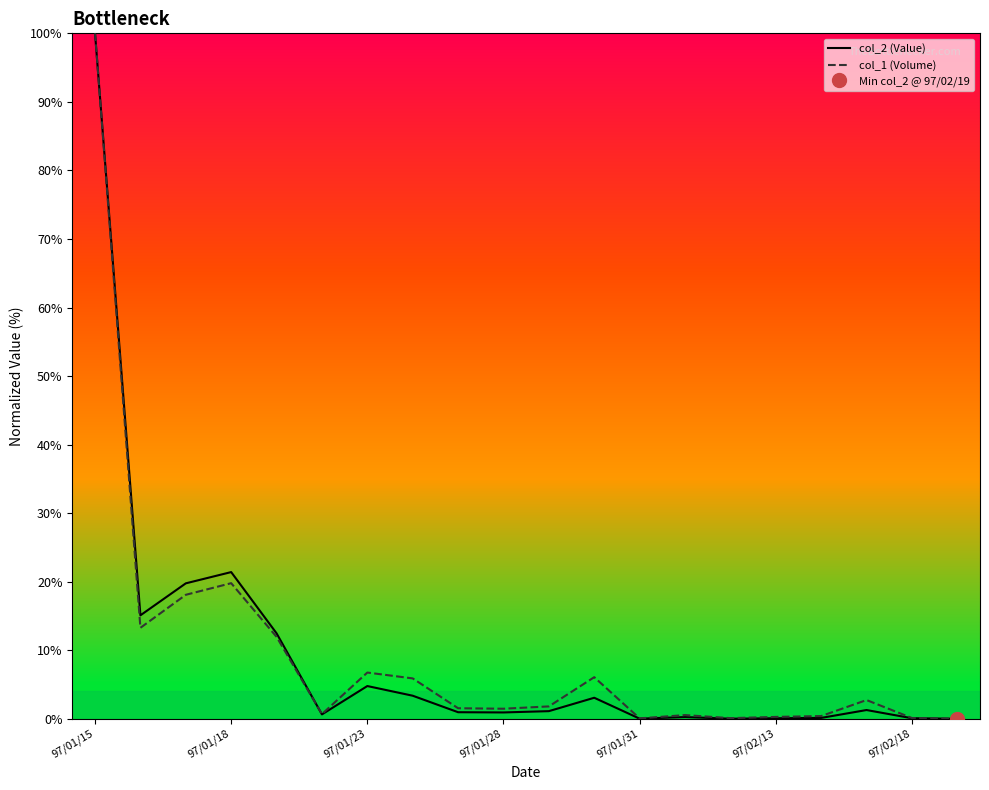

Which series changed the most between 7 and 10?

col_1 (Volume)